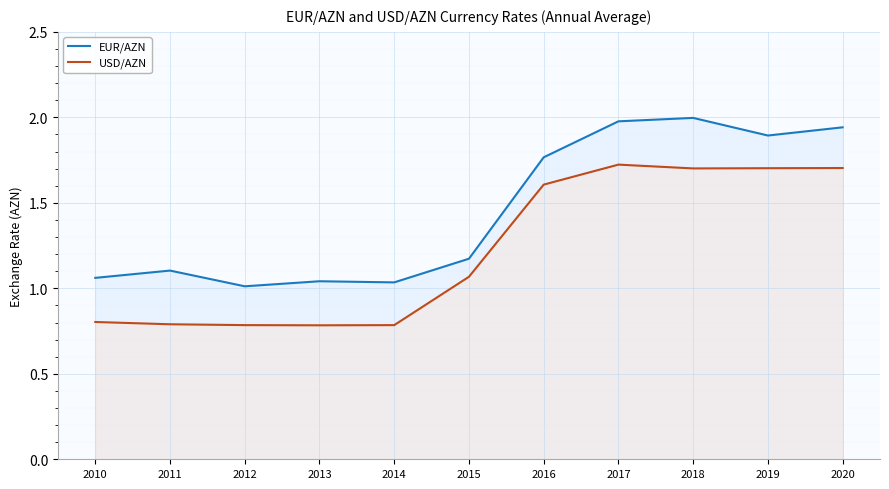

True or false: EUR/AZN and USD/AZN intersect in this chart.

False